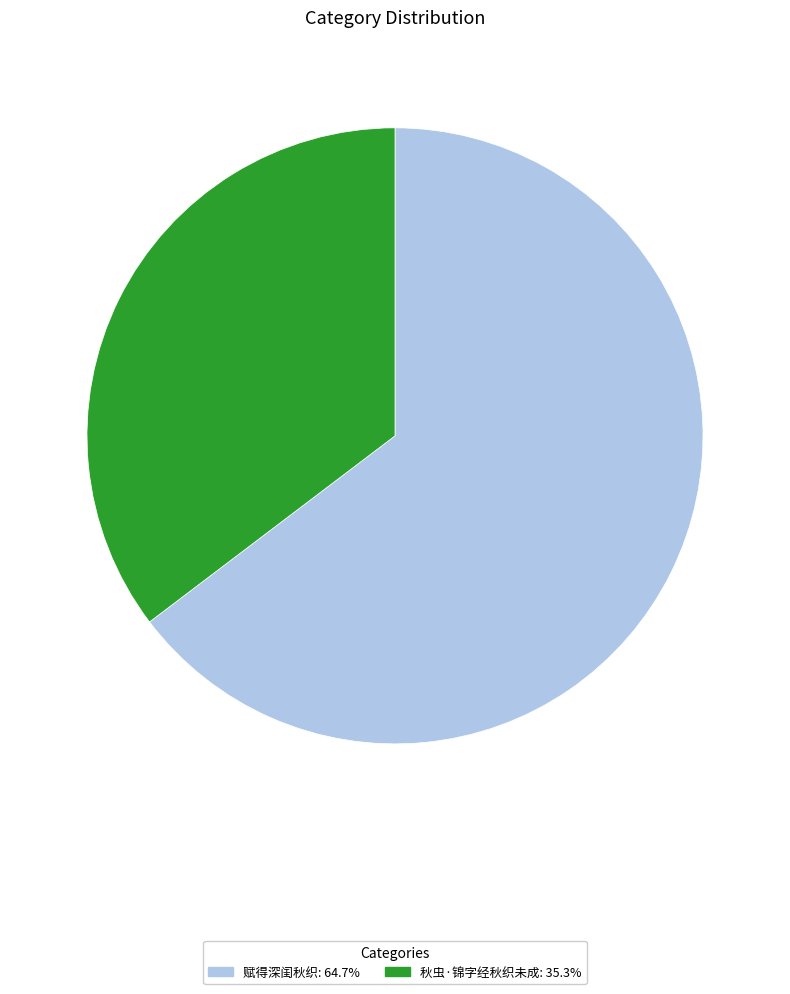

Is there a majority slice in this chart?

Yes